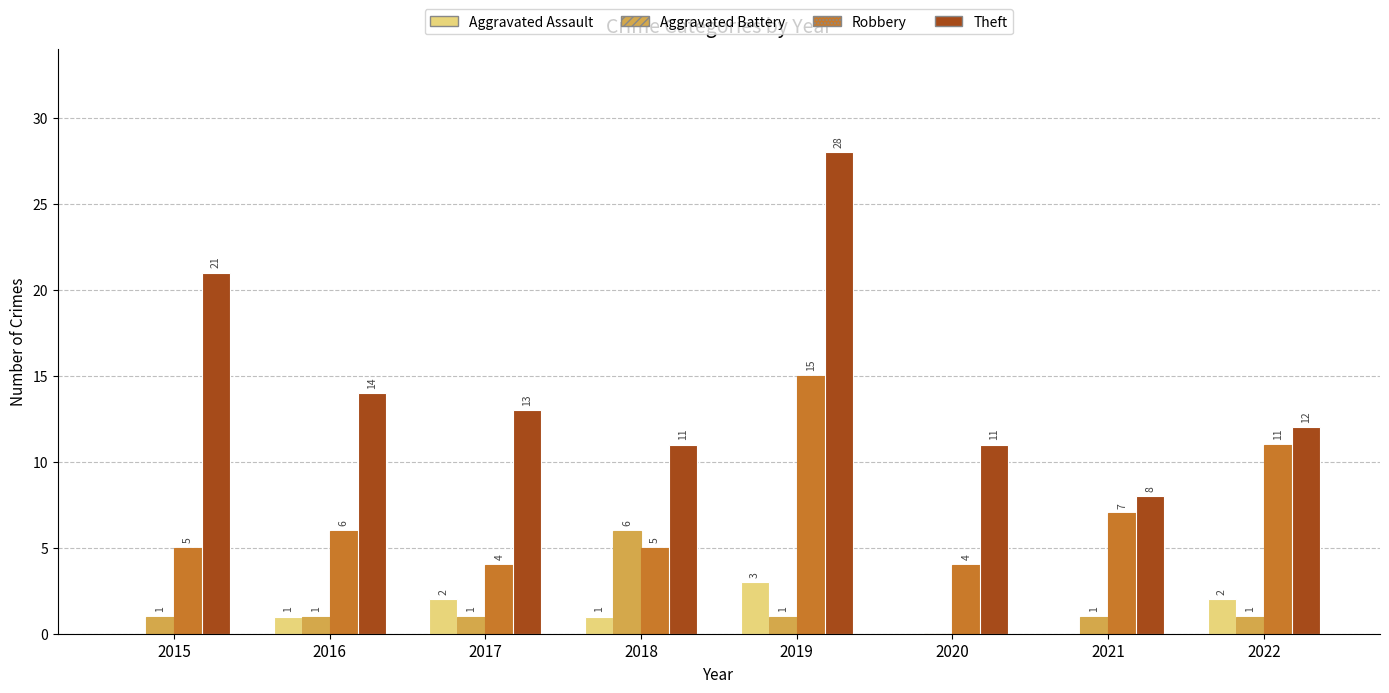

How many groups of bars are there?

8